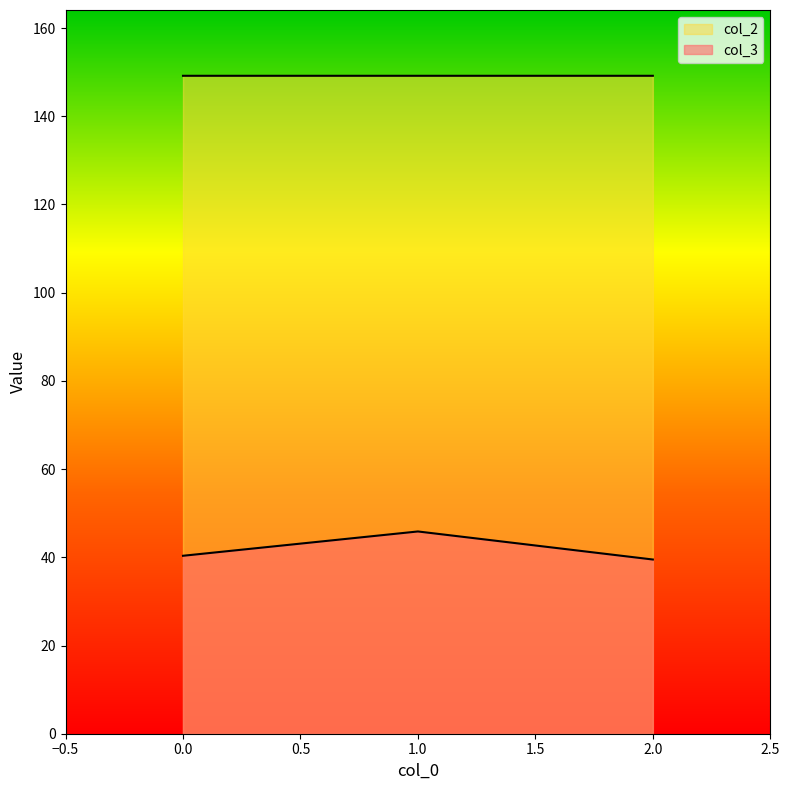

List the series in order of their overall mean, lowest first.

col_3, col_2